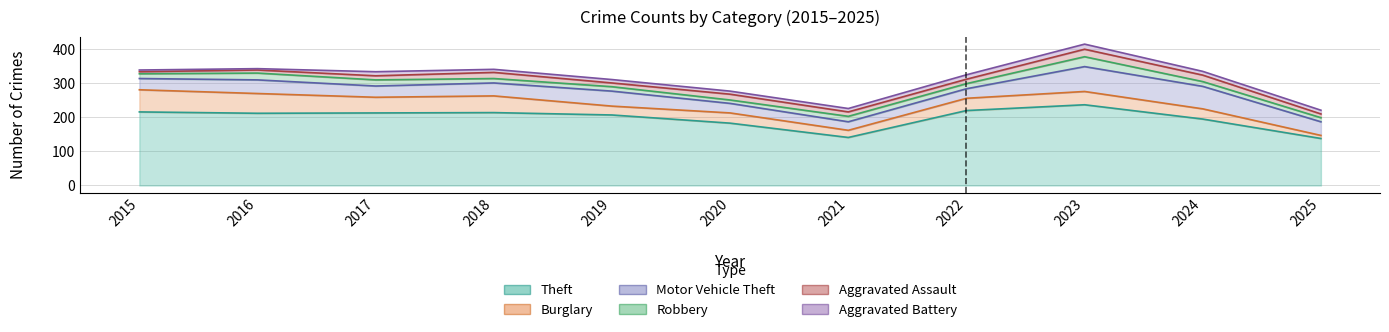

What is the maximum value shown in the chart?

237